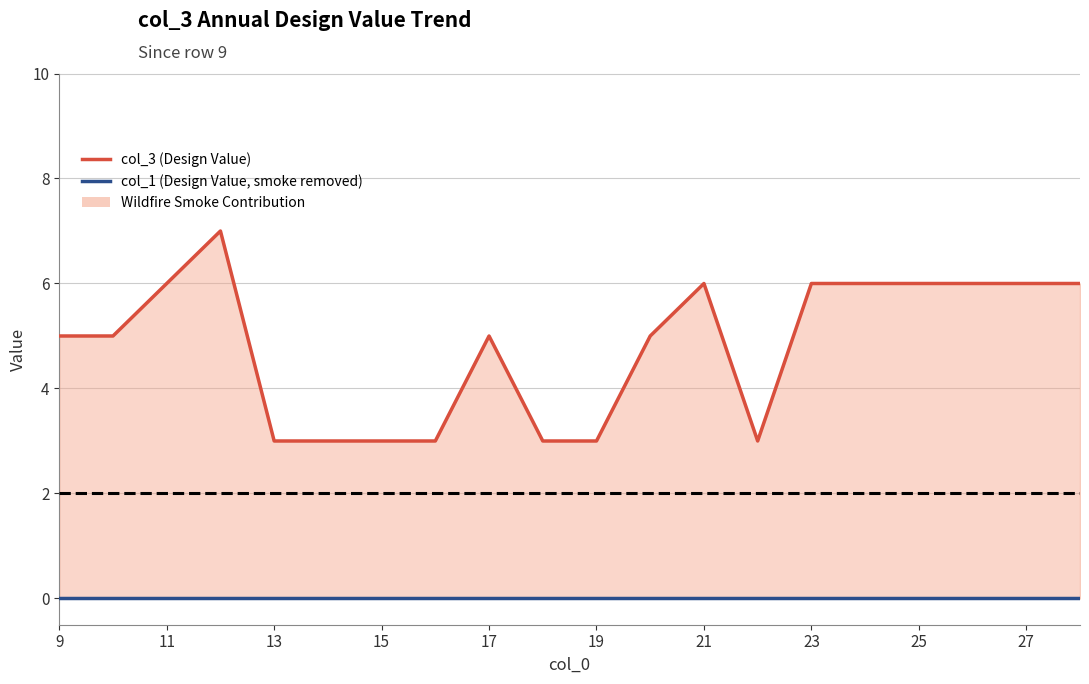

The value of col_1 (Design Value, smoke removed) at 15 is 0. True or false?

True